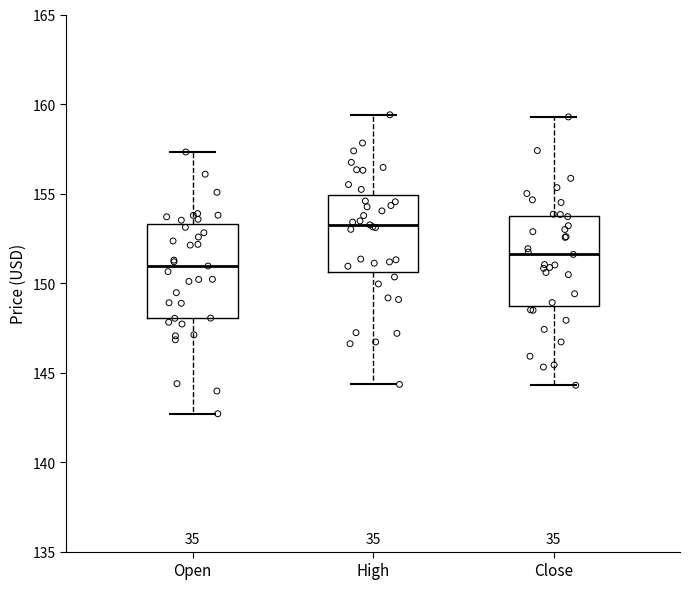

Where is the lower edge of the box for High on the y-axis? The values are not printed on the chart, so give them approximately, as read against the axis.

150.5